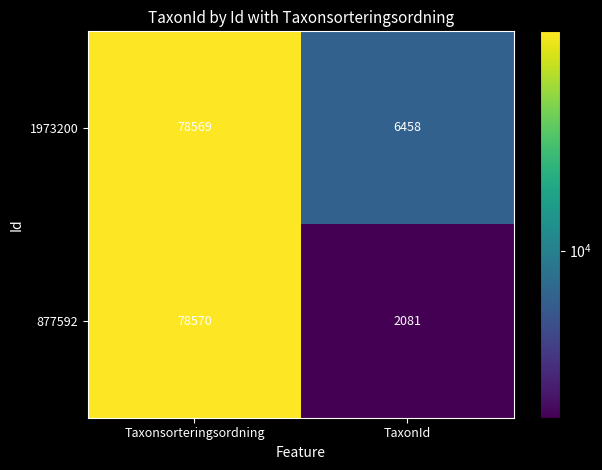

At TaxonId, list the series in order from smallest to largest.

877592, 1973200